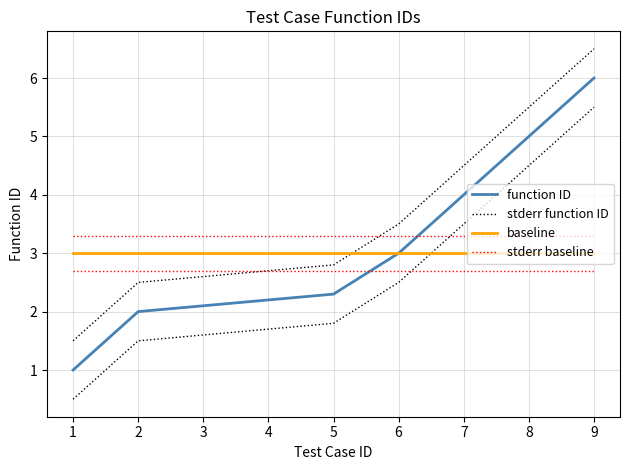

Where is function ID nearest to the value 3?

6